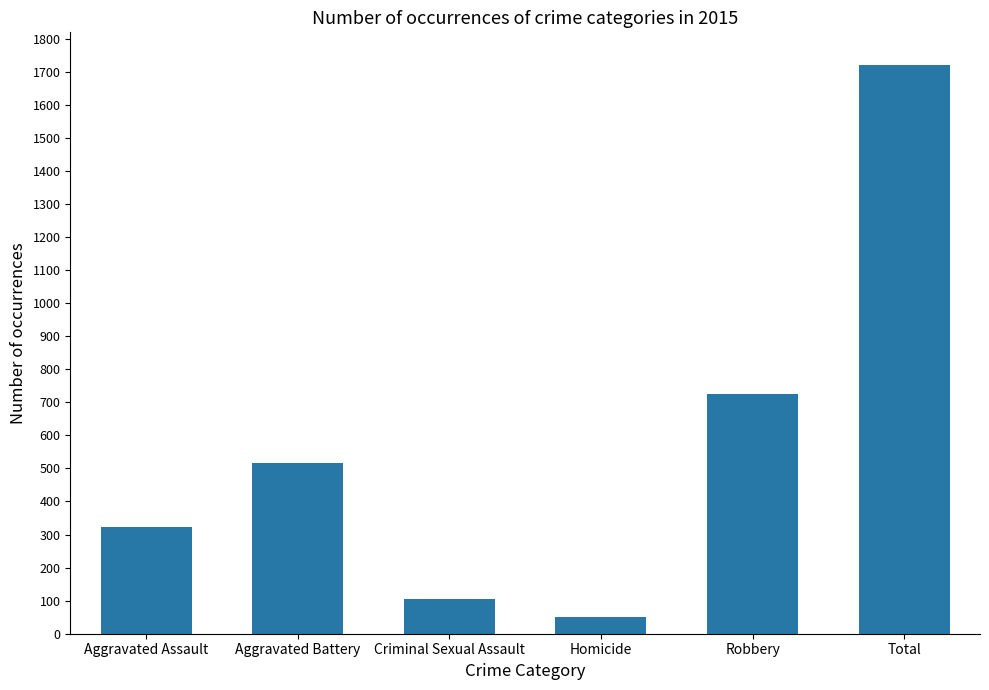

How many data points are less than 515?

3